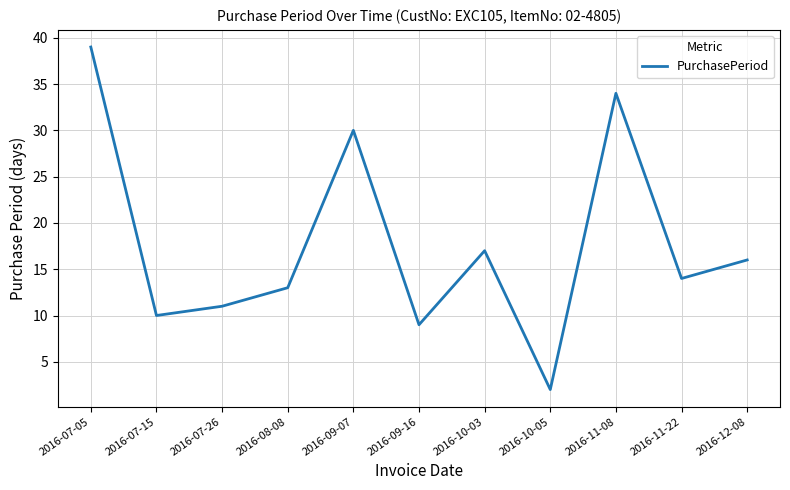

Where is the first local minimum?

2016-07-15